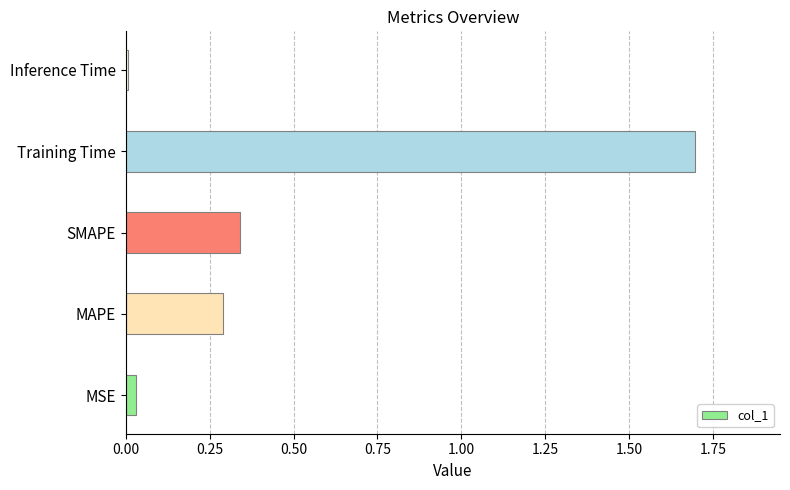

What is the sum of all values?

2.4